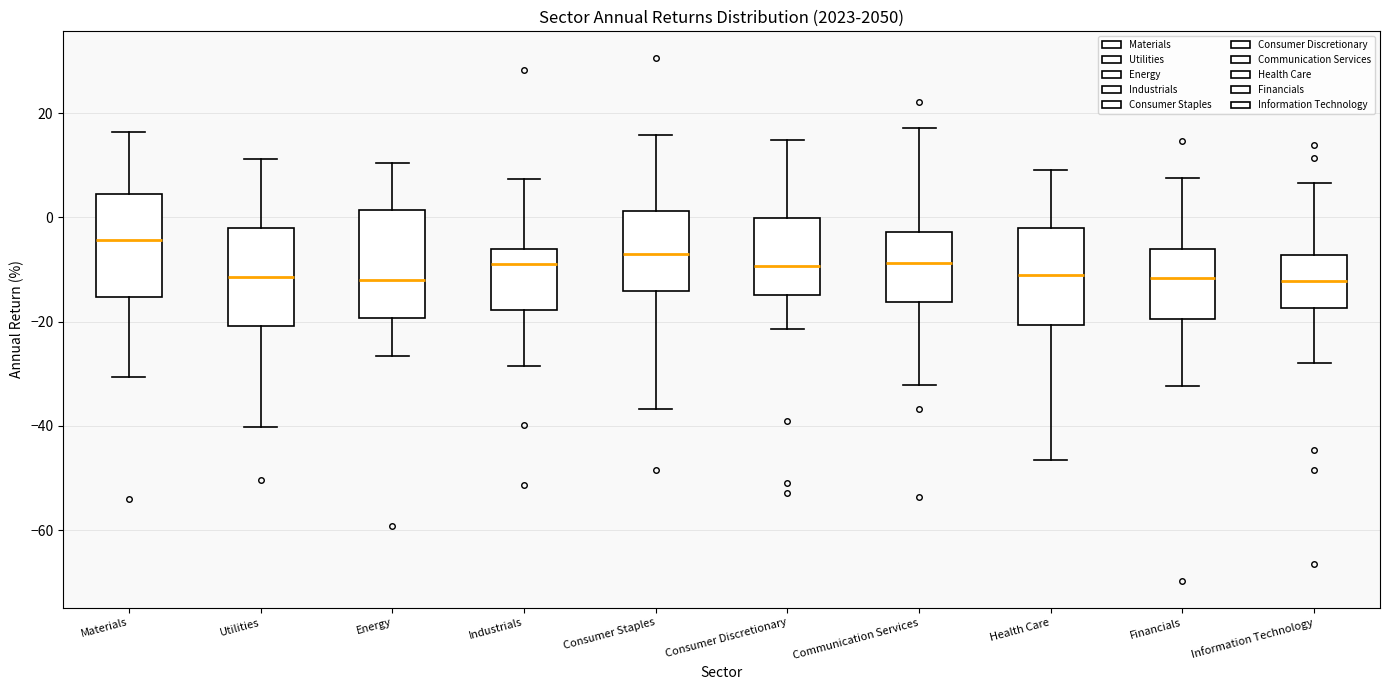

Reading left to right, read every box against the y-axis: the position of its median line, the range the box covers, and the ends of its whiskers. The values are not printed on the chart, so give them approximately, as read against the axis.

Materials: median -4, box -16 to 4, whiskers -30 to 16
Utilities: median -12, box -20 to -2, whiskers -40 to 12
Energy: median -12, box -20 to 2, whiskers -26 to 10
Industrials: median -8, box -18 to -6, whiskers -28 to 8
Consumer Staples: median -8, box -14 to 2, whiskers -36 to 16
Consumer Discretionary: median -10, box -14 to 0, whiskers -22 to 14
Communication Services: median -8, box -16 to -2, whiskers -32 to 18
Health Care: median -12, box -20 to -2, whiskers -46 to 10
Financials: median -12, box -20 to -6, whiskers -32 to 8
Information Technology: median -12, box -18 to -8, whiskers -28 to 6